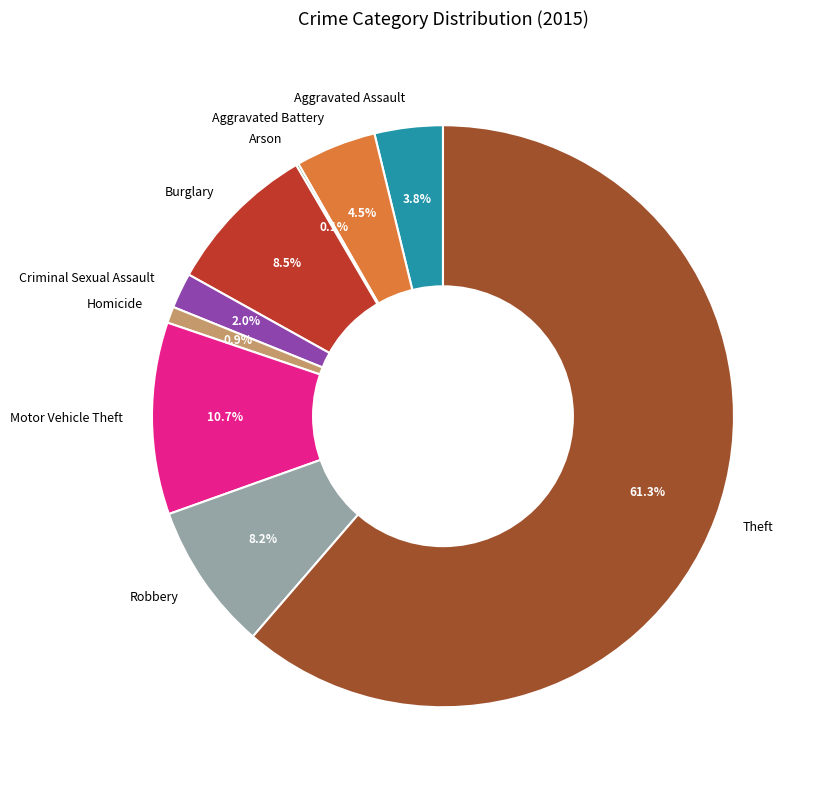

Does Burglary account for over 50% of the chart?

No